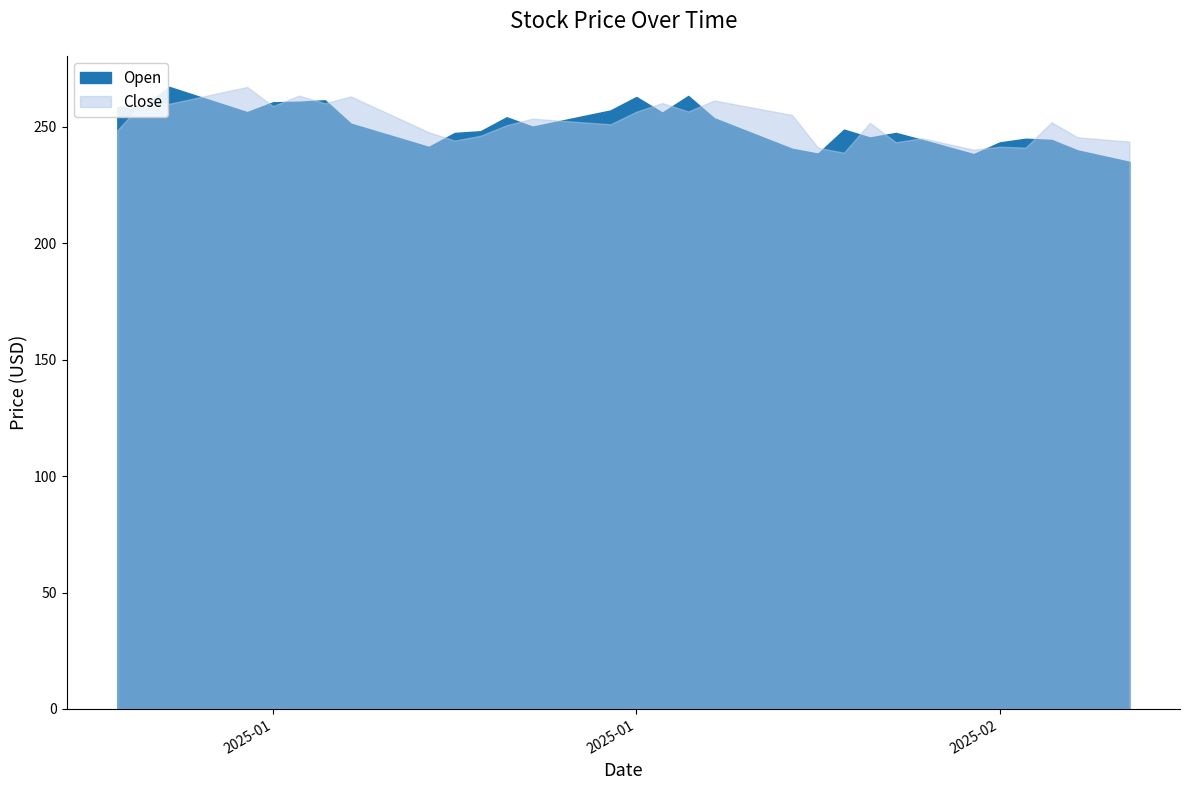

What is the smallest value displayed?

234.9